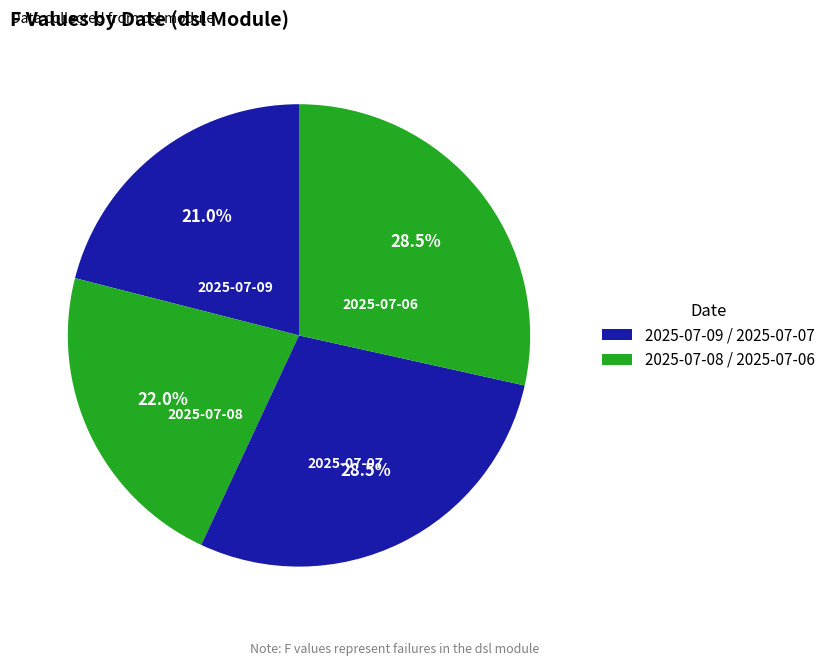

Which has a higher value, 2025-07-08 or 2025-07-06?

2025-07-06